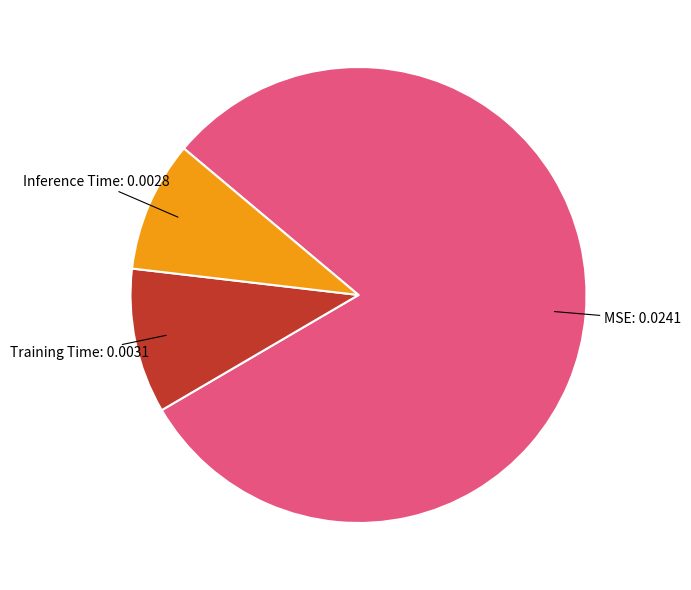

Is there a majority slice in this chart?

Yes